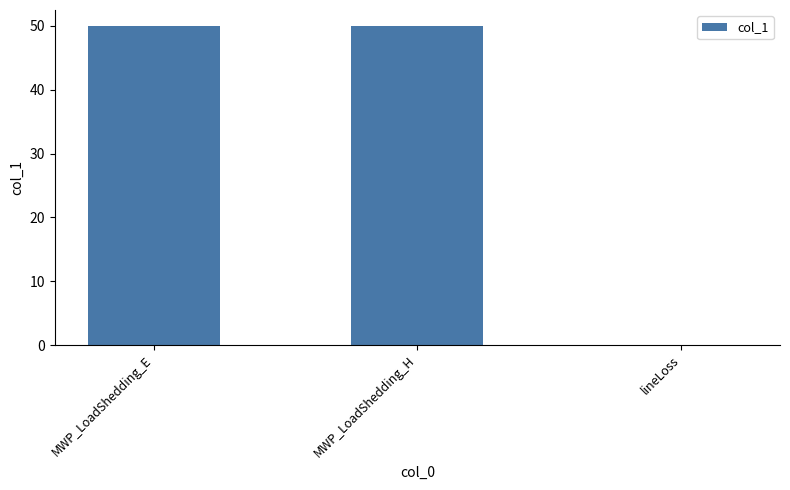

Reading right to left, extract all data points from this chart.

0.1	50.0	50.0